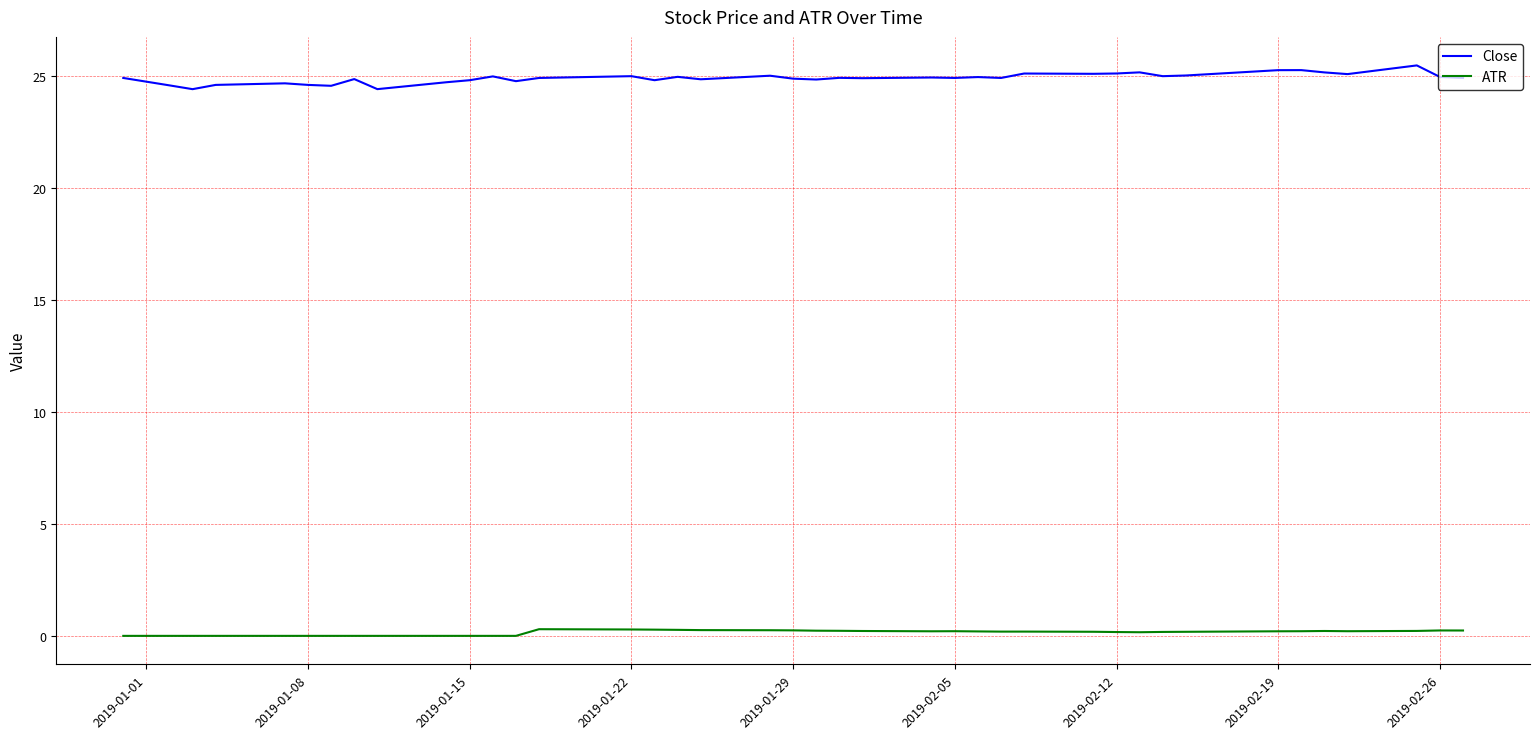

Which series has the largest range (max minus min)?

Close